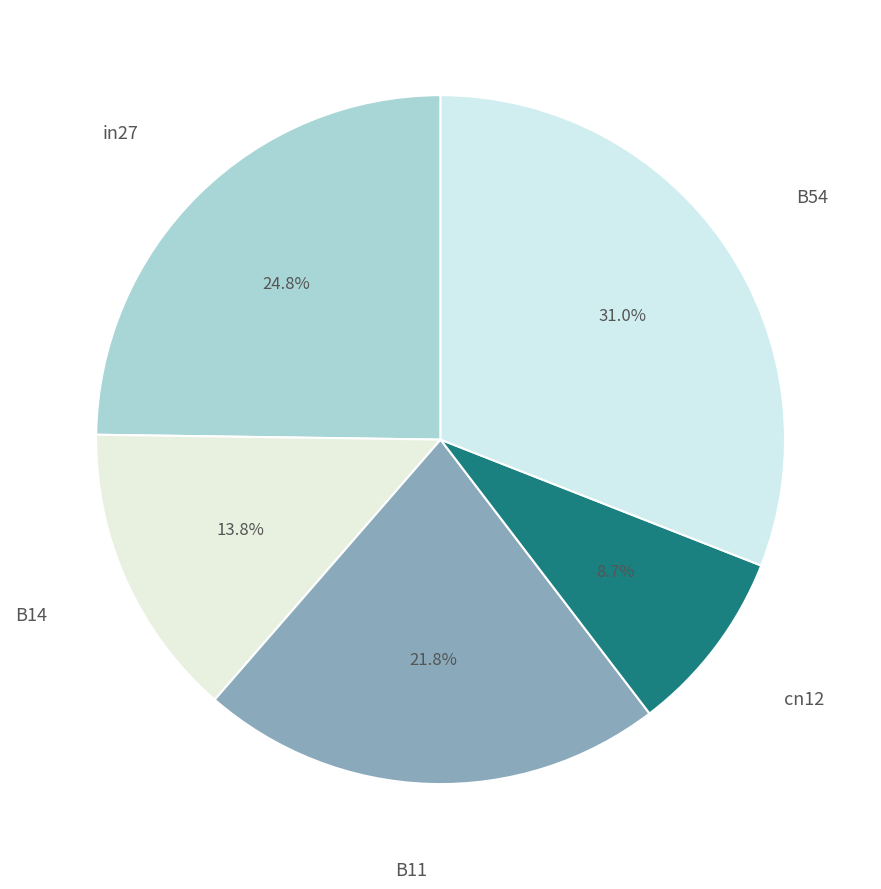

To the nearest percent, what is the difference between the largest and smallest slice percentages?

22%